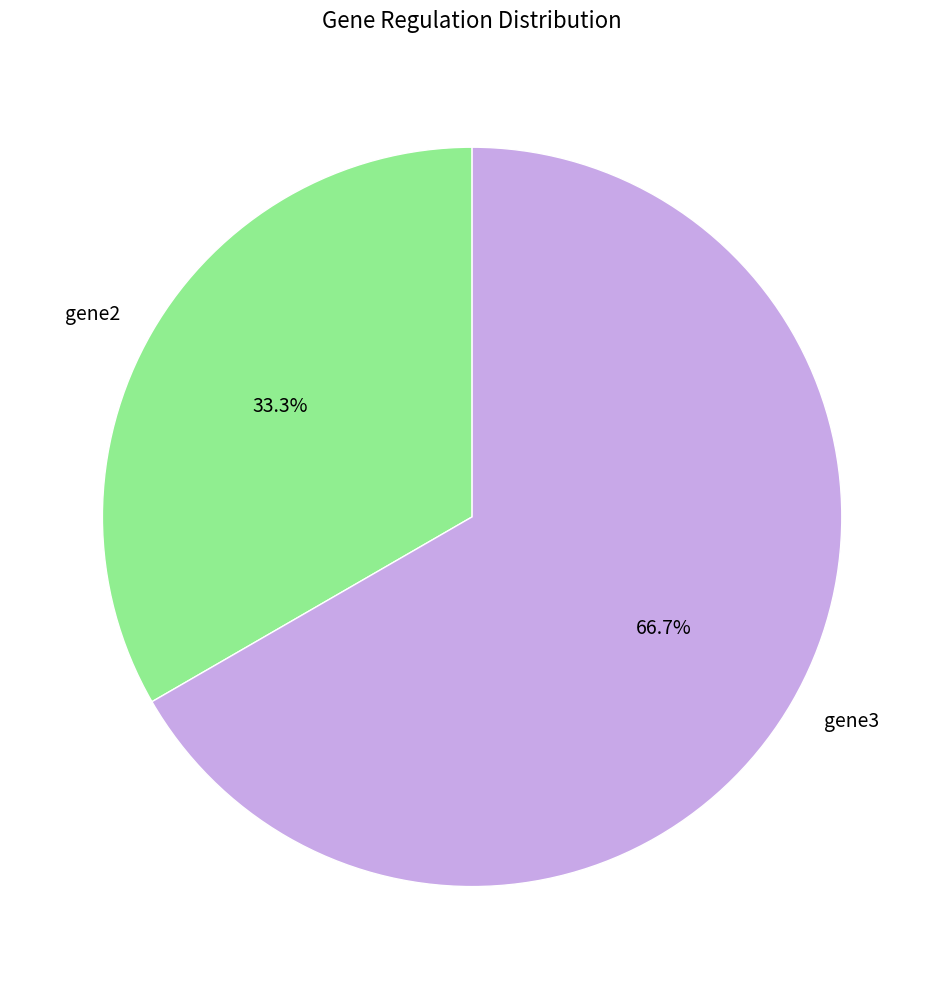

What portion of the pie excludes gene3?

33.3%